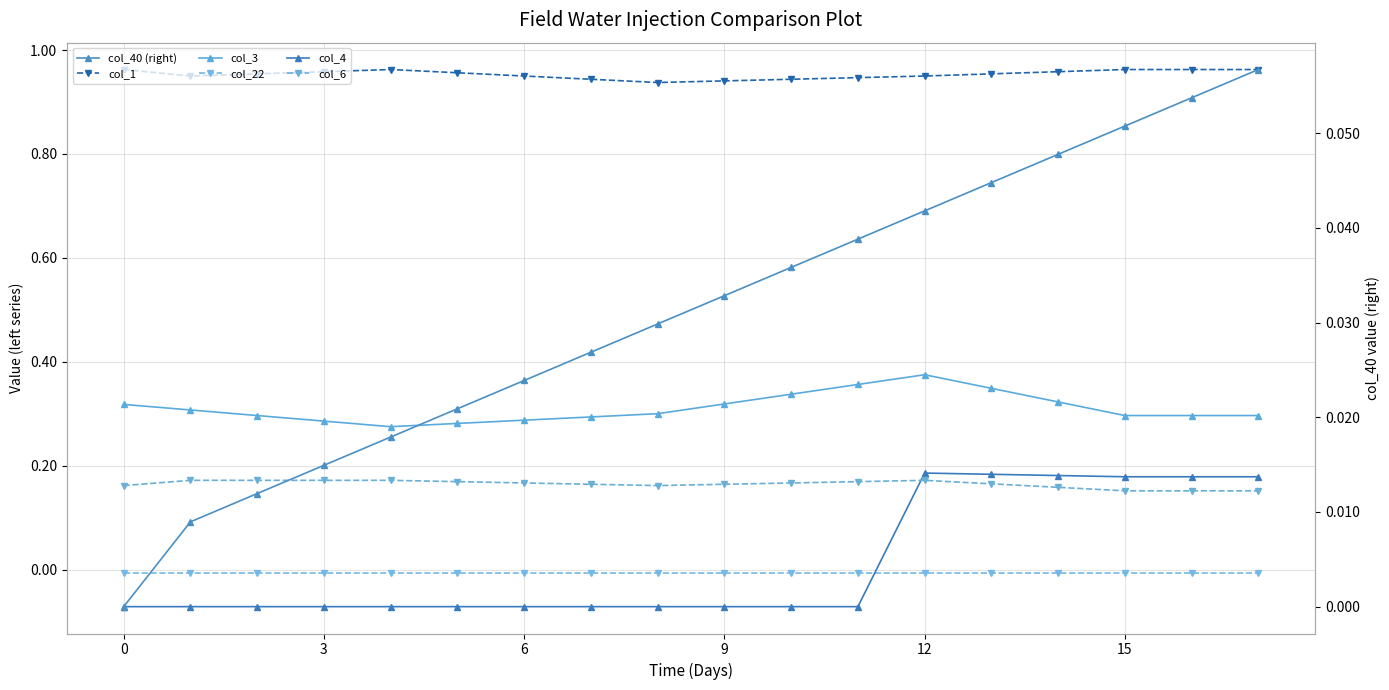

At which label does col_6 reach its minimum?

15